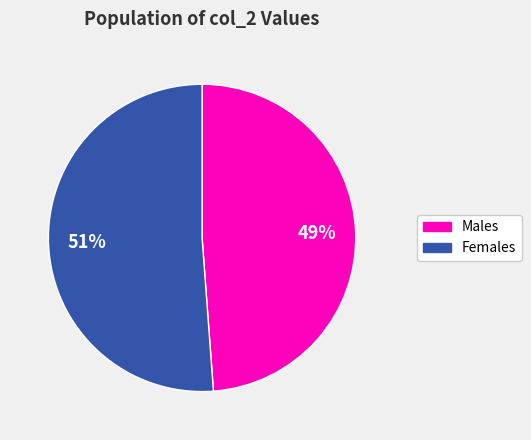

Count the number of slices in the pie.

2